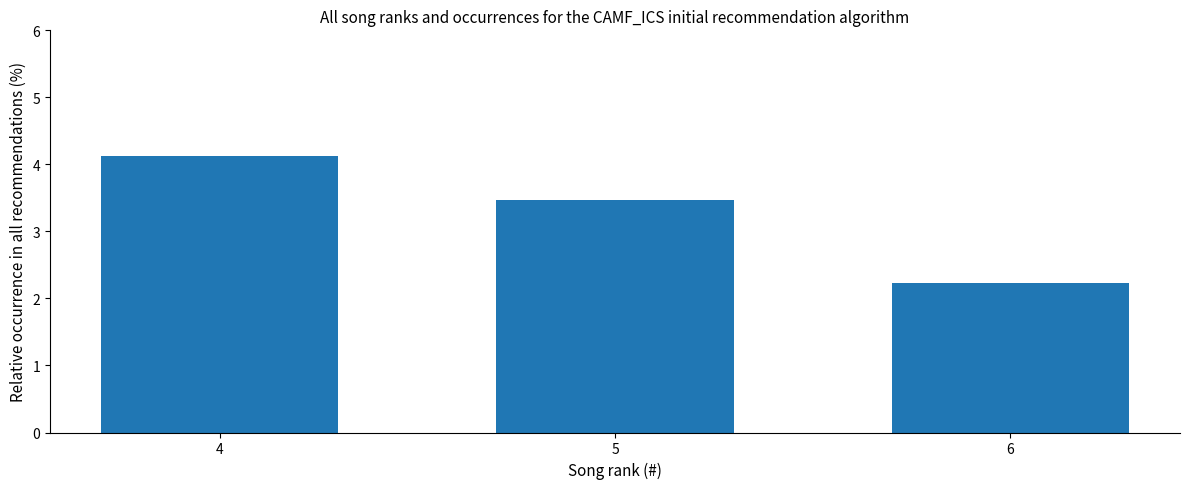

Are the bars horizontal?

No